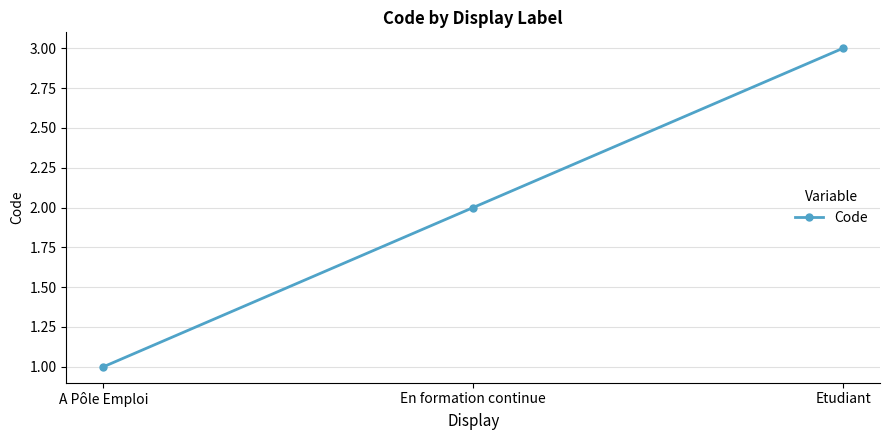

How many data points does each series have?

3